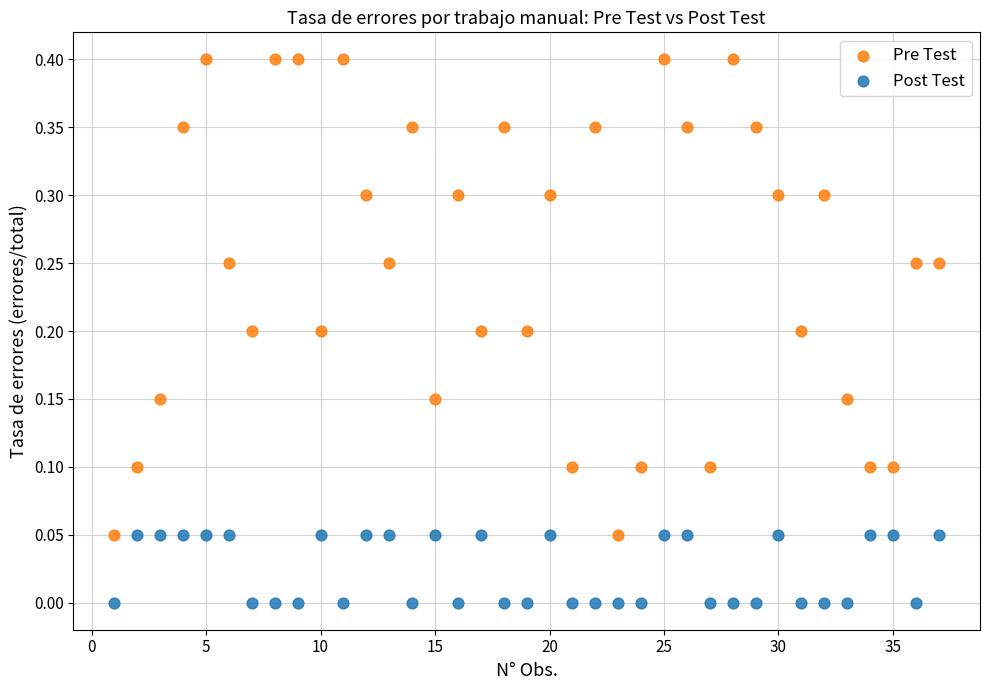

Across all data points, what is the range of X values (max minus min)?

36.0